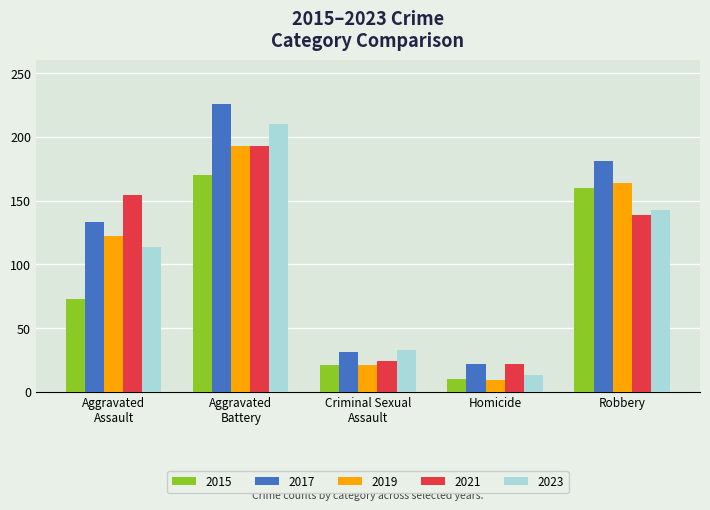

At how many categories does at least one series exceed 87?

3